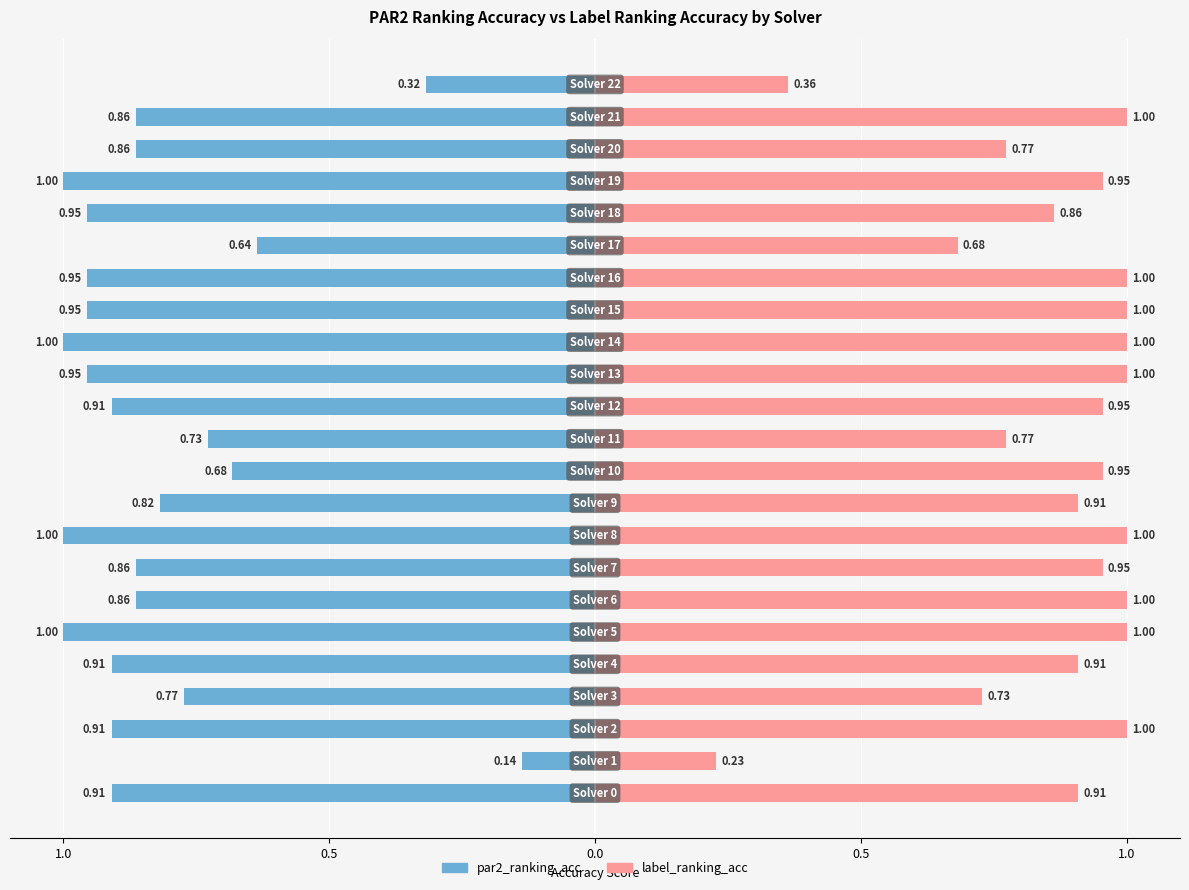

Which series has the largest total across all categories?

label_ranking_acc